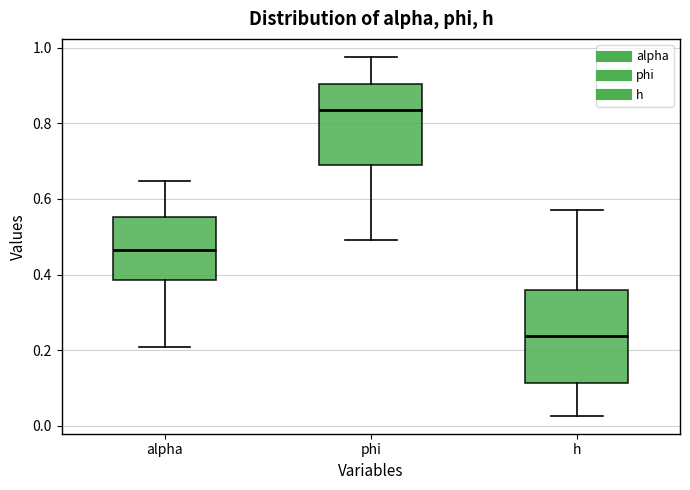

Which box's median line is the lowest?

h